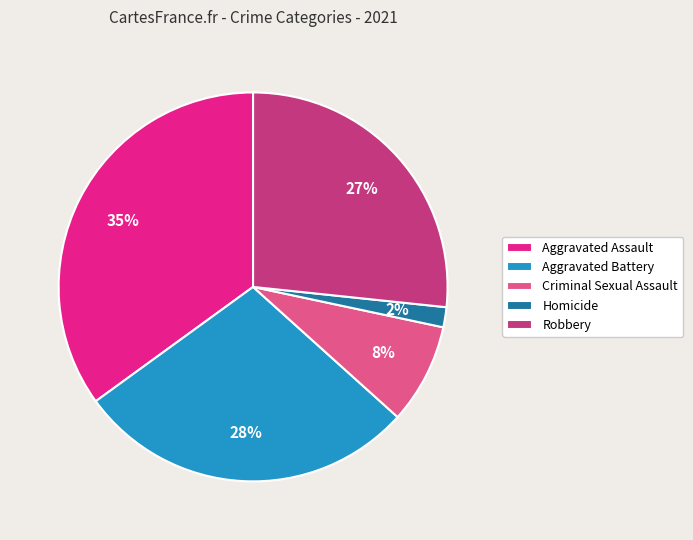

Does any single category account for the majority?

No